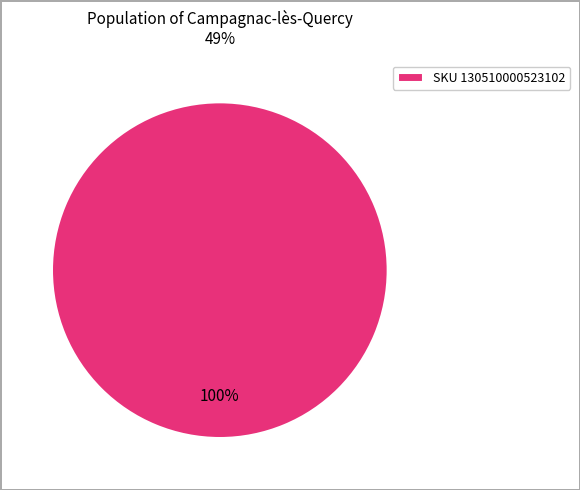

The SKU 130510000523102 slice represents 93% of the pie. True or false?

False